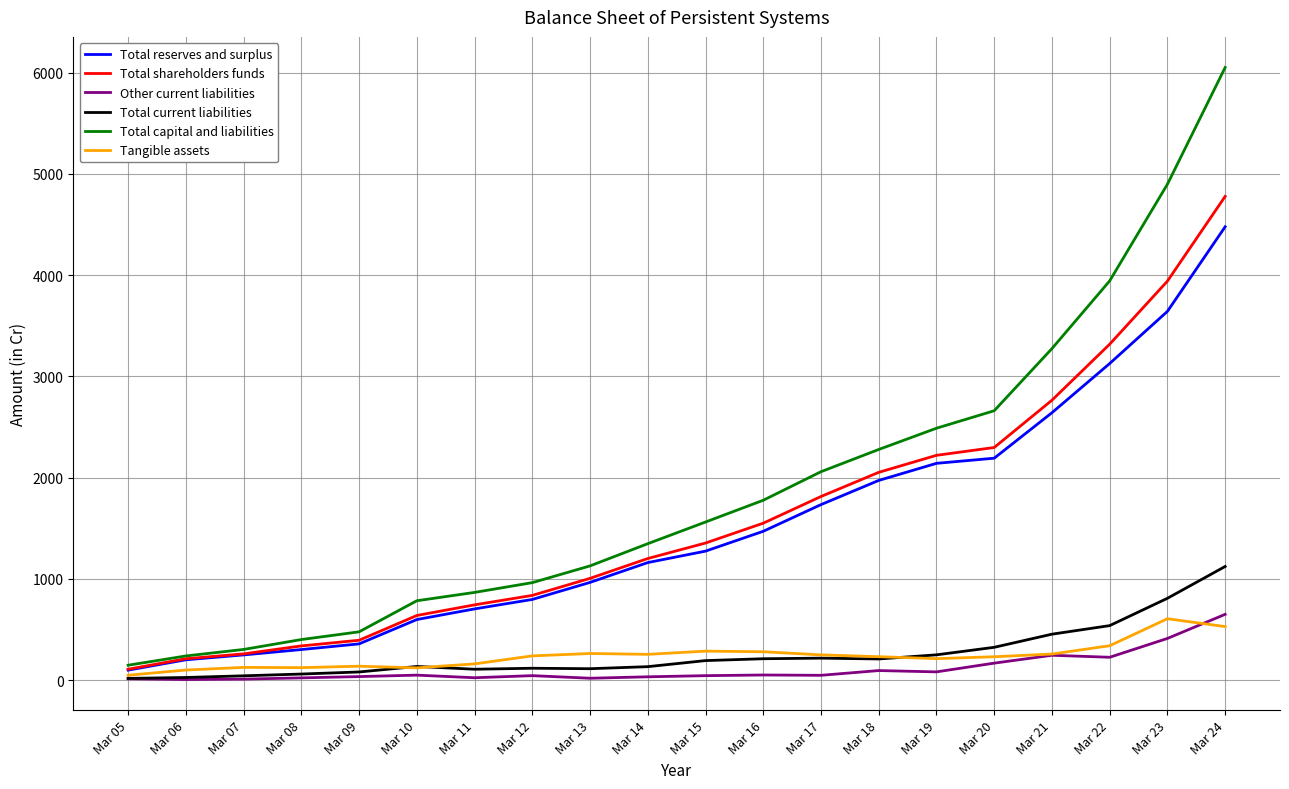

Where is Total current liabilities nearest to the value 570?

Mar 22